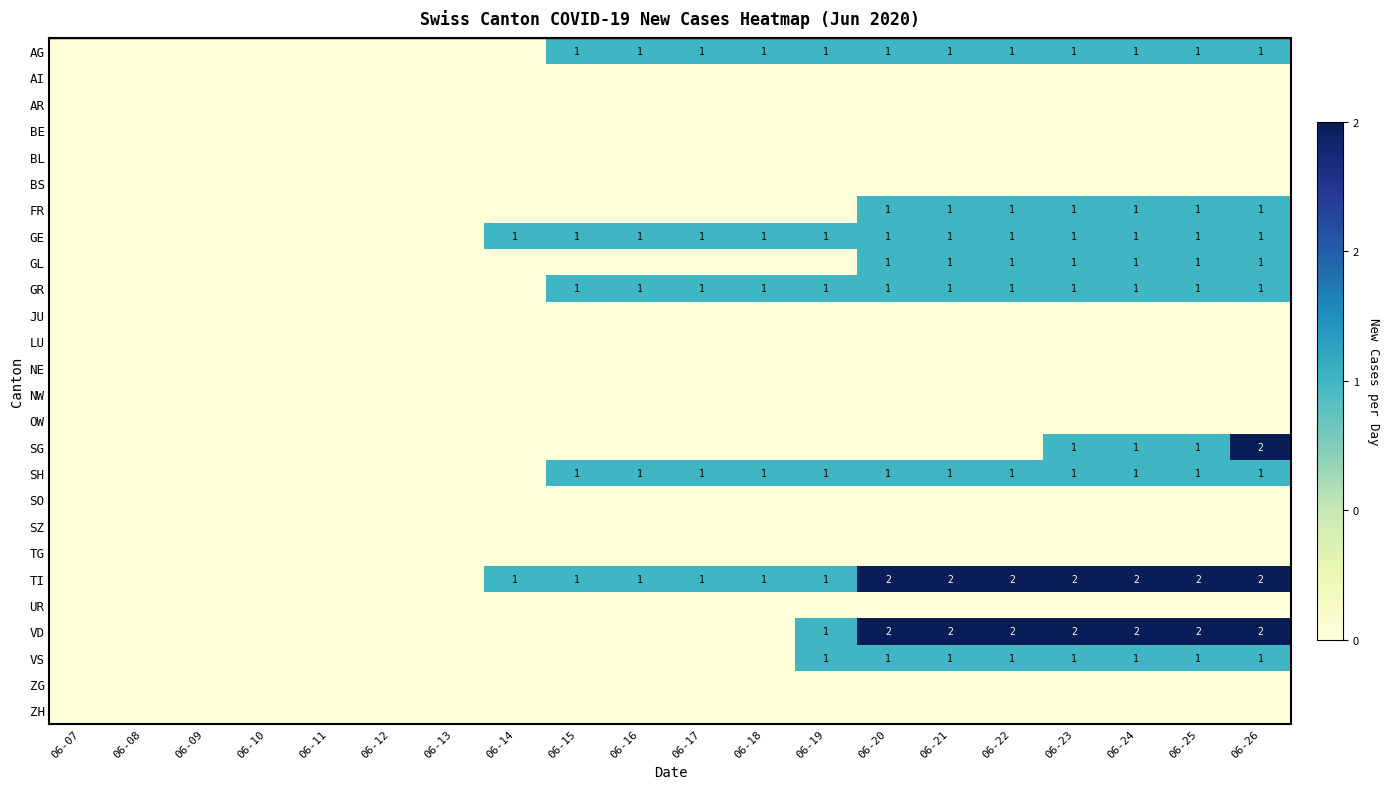

Which series has the largest total across all categories?

TI